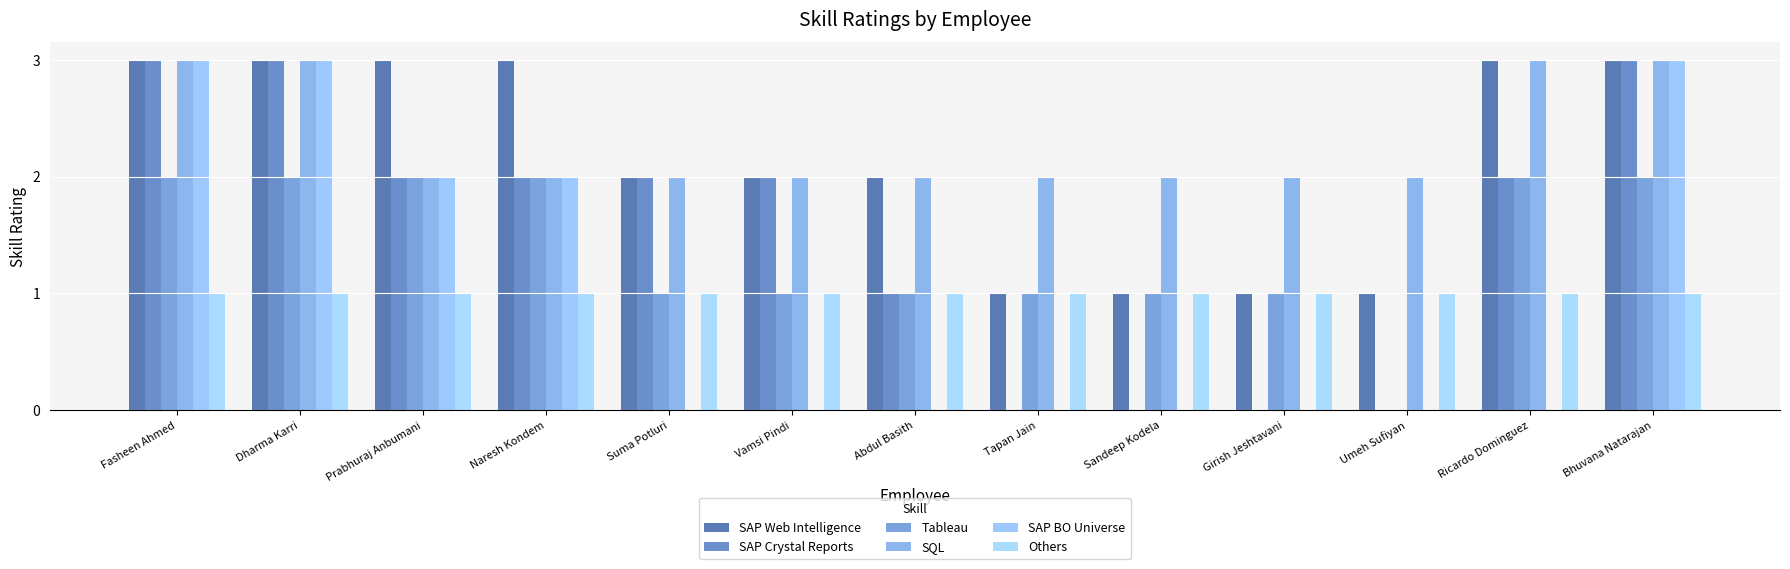

Which series has the largest total across all categories?

SQL